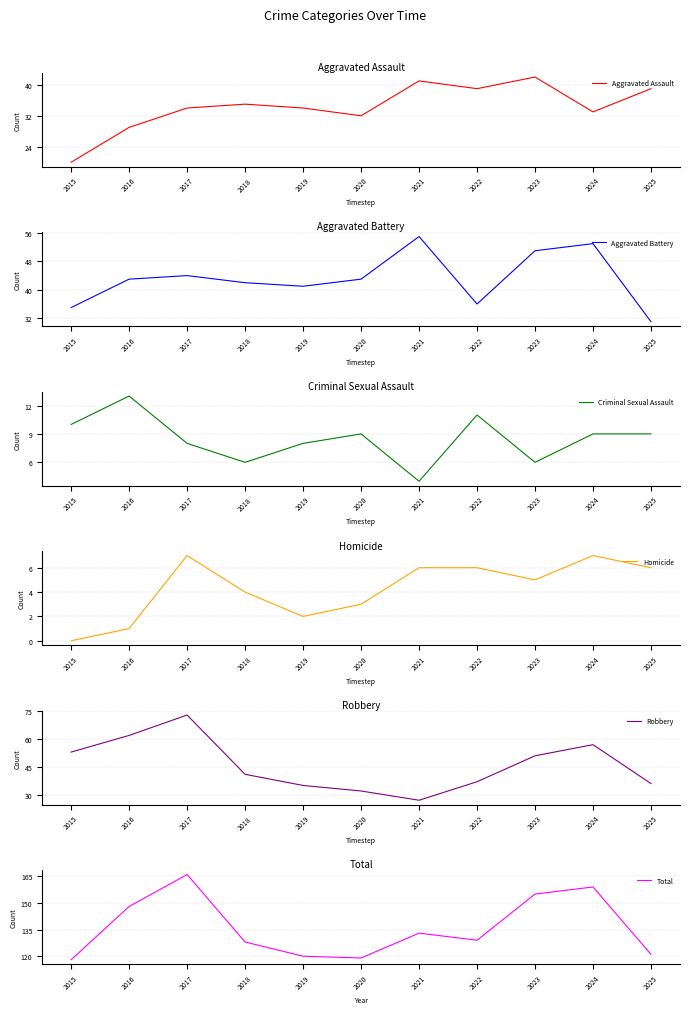

What is the maximum value for Criminal Sexual Assault?

13